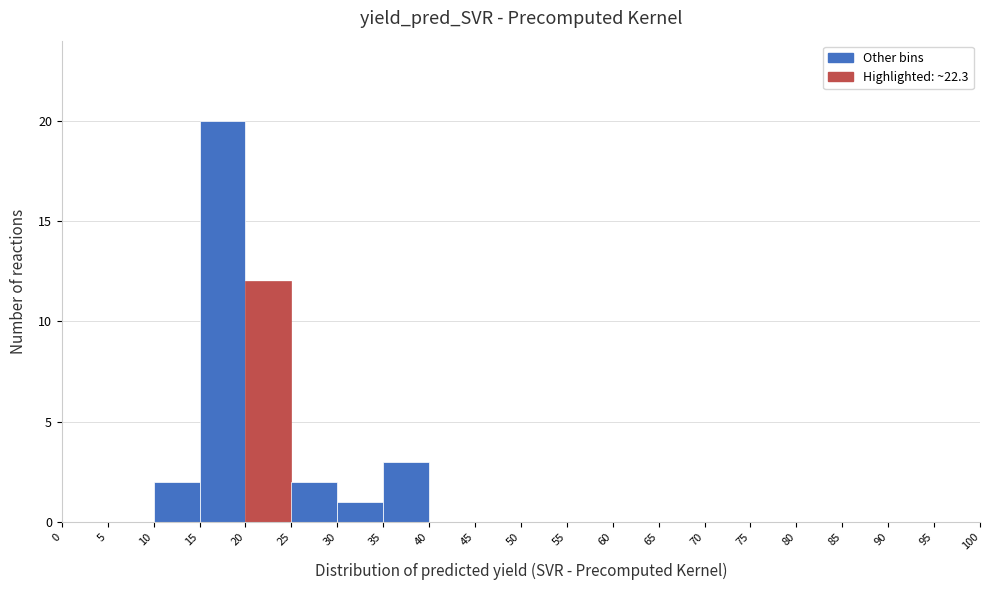

Reading left to right, transcribe this chart: for each bar, give the range it covers on the x-axis and its height. The values are not printed on the chart, so give them approximately, as read against the axis.

0 to 5: 0
5 to 10: 0
10 to 15: 2
15 to 20: 20
20 to 25: 12
25 to 30: 2
30 to 35: 1
35 to 40: 3
40 to 45: 0
45 to 50: 0
50 to 55: 0
55 to 60: 0
60 to 65: 0
65 to 70: 0
70 to 75: 0
75 to 80: 0
80 to 85: 0
85 to 90: 0
90 to 95: 0
95 to 100: 0